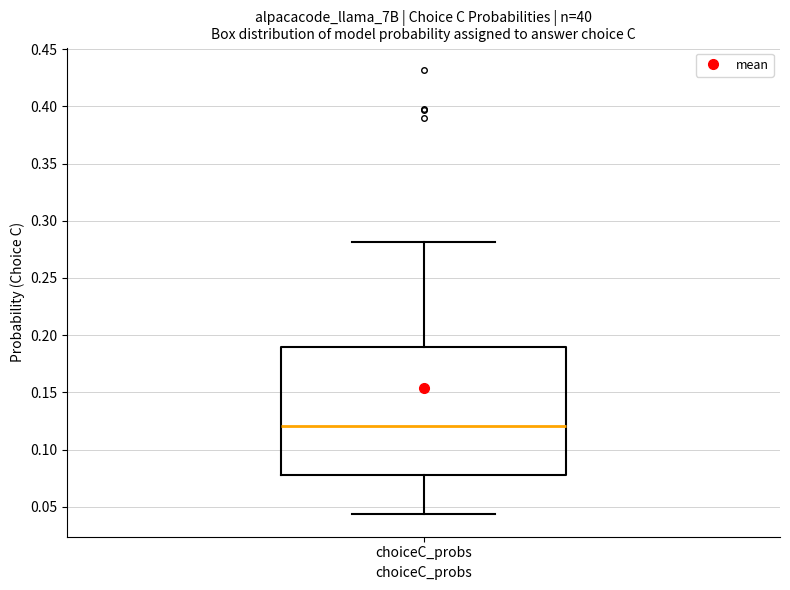

Transcribe this box plot: give where the median line is, the range the box spans, and where the two whiskers end, as read against the y-axis. The values are not printed on the chart, so give them approximately, as read against the axis.

median 0.120, box 0.080 to 0.190, whiskers 0.045 to 0.280